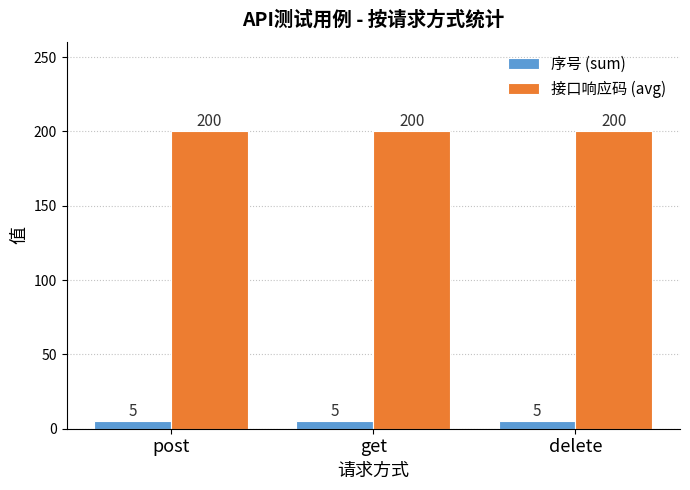

What is the maximum value shown in the chart?

200